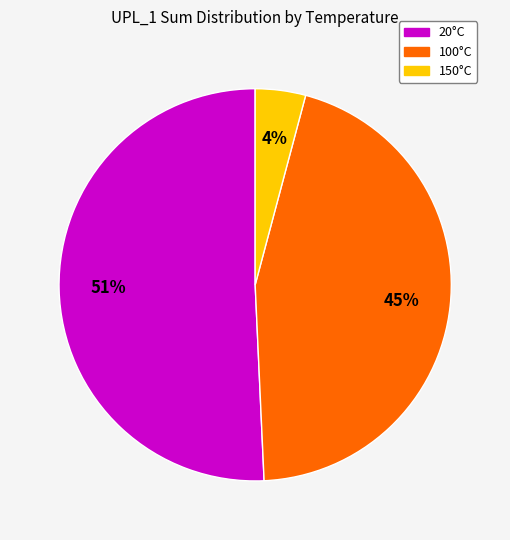

To the nearest percent, what is the average slice percentage?

33%